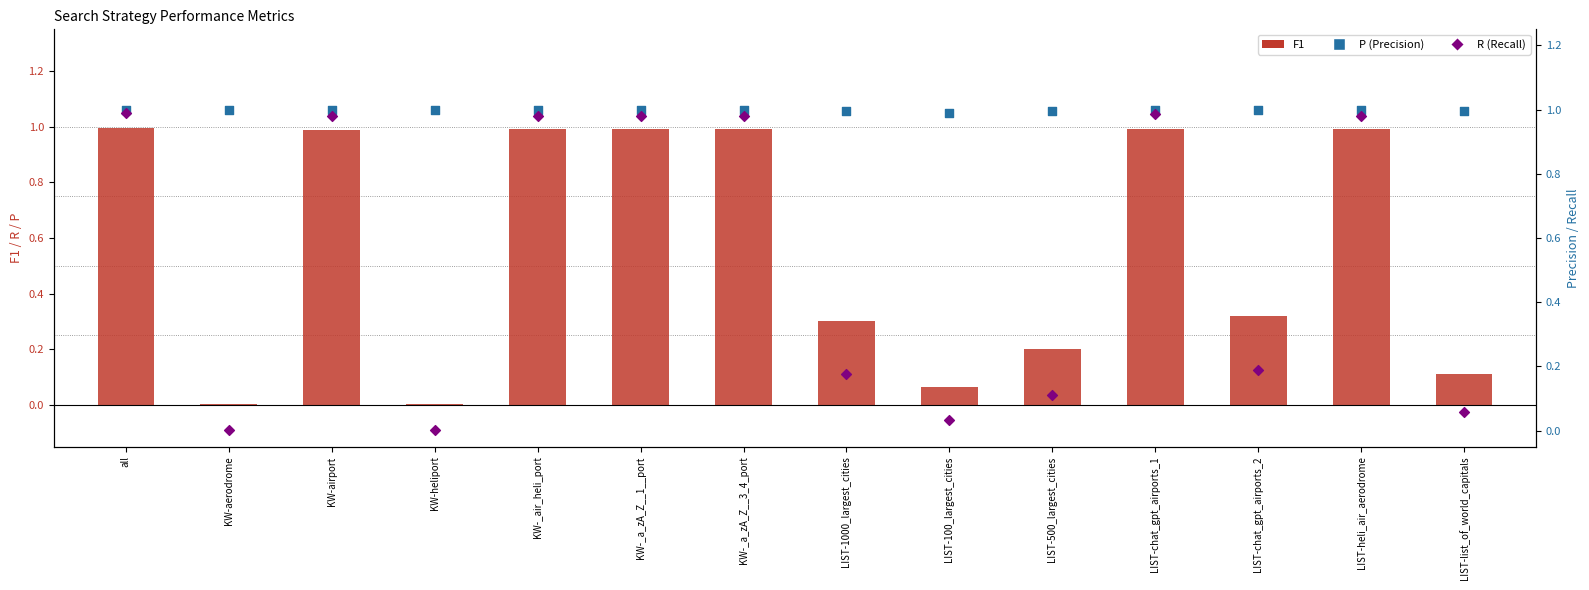

Which series contains the highest Y value?

P